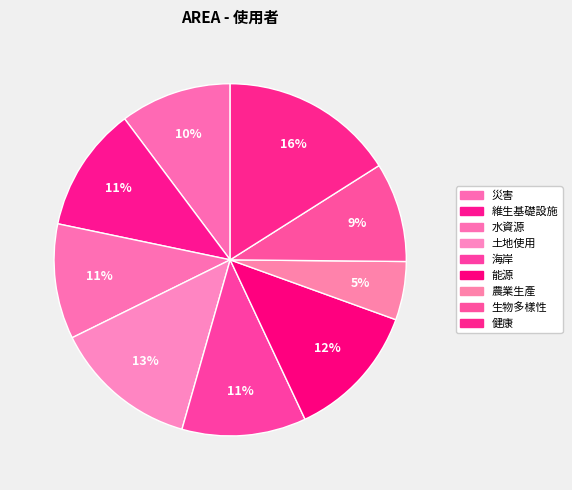

How many segments does this pie chart have?

9